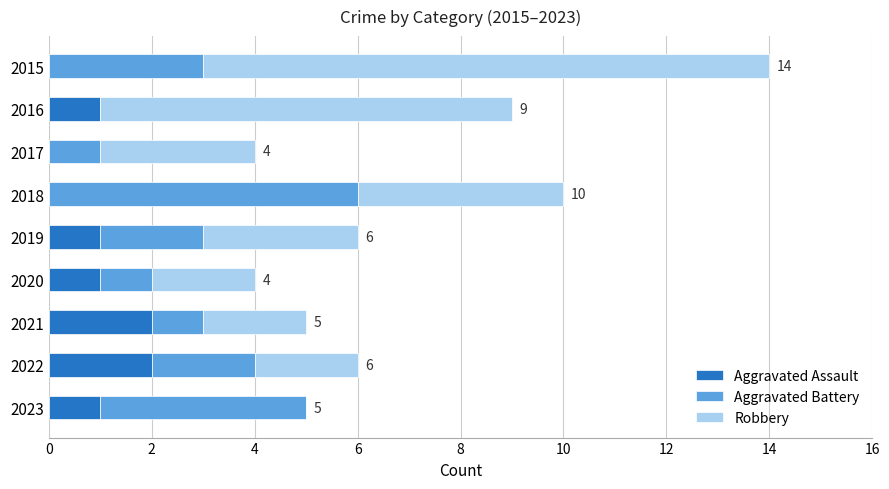

The value of Aggravated Assault at 2016 is 1. True or false?

True